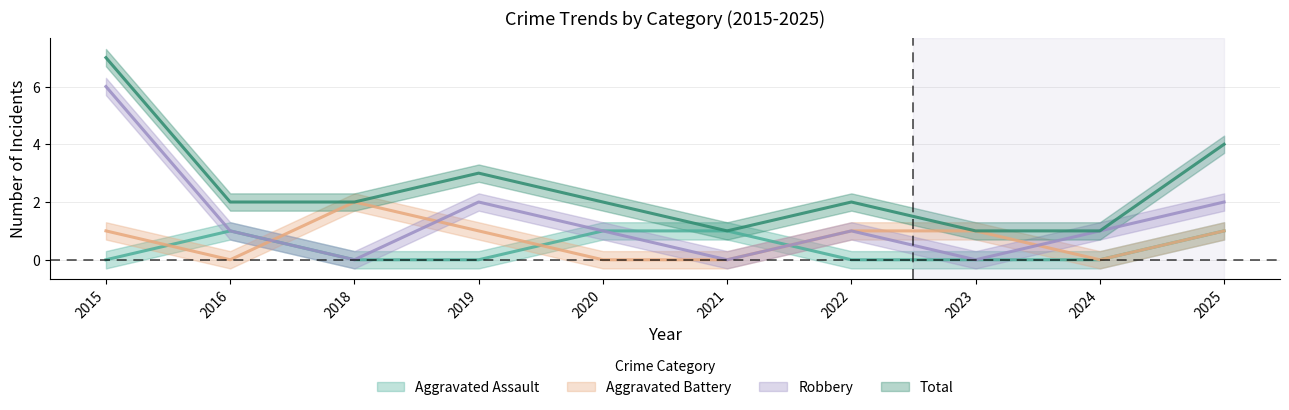

Reading left to right, extract all data points from this chart.

Aggravated Assault: 0	1	0	0	1	1	0	0	0	1
Aggravated Battery: 1	0	2	1	0	0	1	1	0	1
Robbery: 6	1	0	2	1	0	1	0	1	2
Total: 7	2	2	3	2	1	2	1	1	4